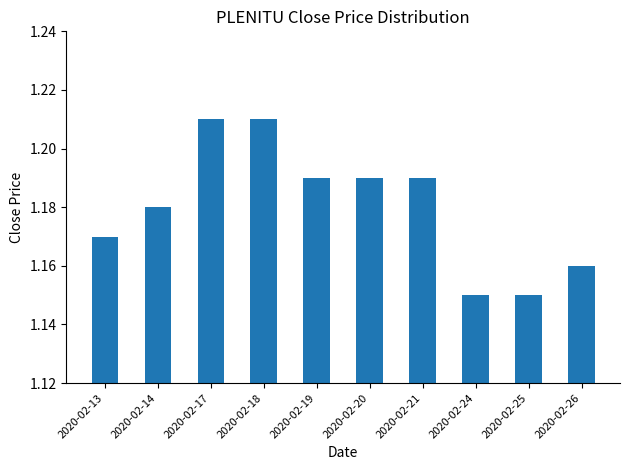

What is the sum of all values?

11.8